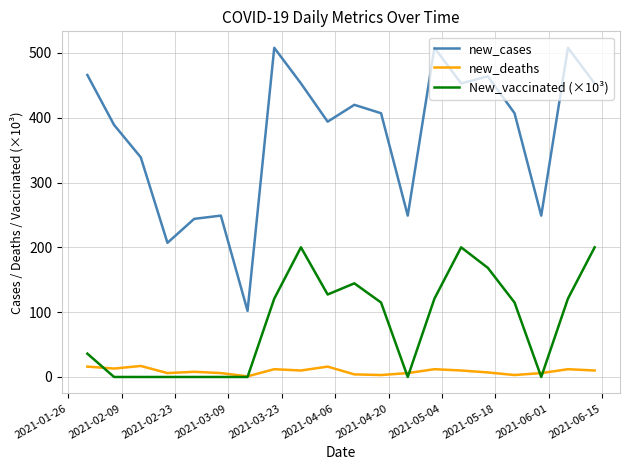

Which series has the largest total across all categories?

new_cases